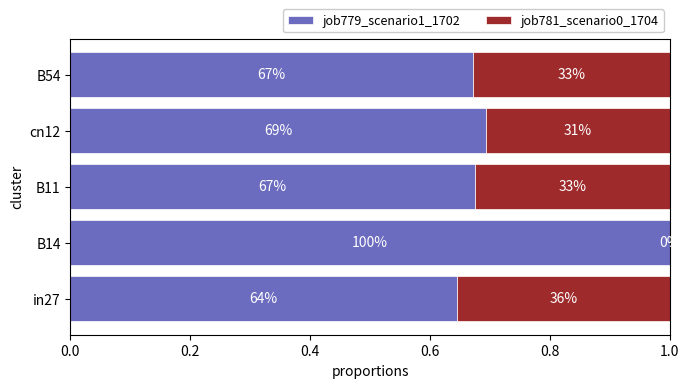

What are all the series names shown in the legend?

job779_scenario1_1702, job781_scenario0_1704